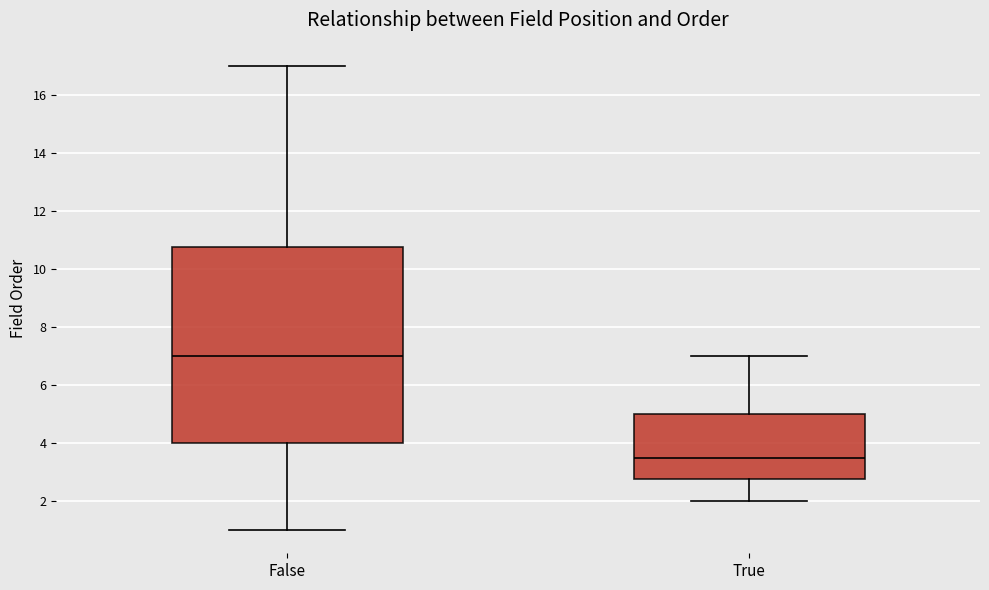

Where does the lower whisker of the box for True end on the y-axis? The values are not printed on the chart, so give them approximately, as read against the axis.

2.0